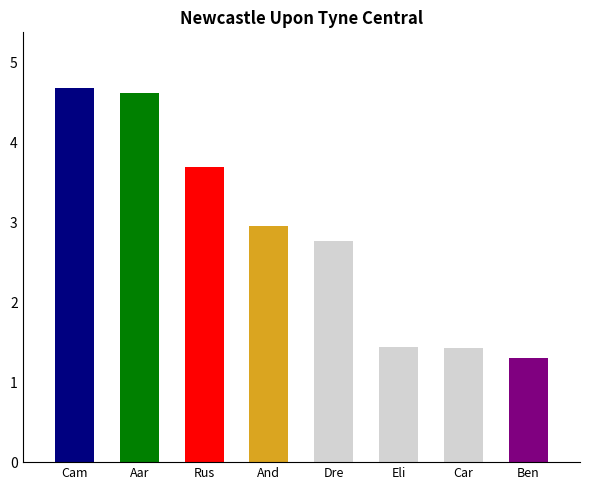

Between Cam and And, which is larger?

Cam